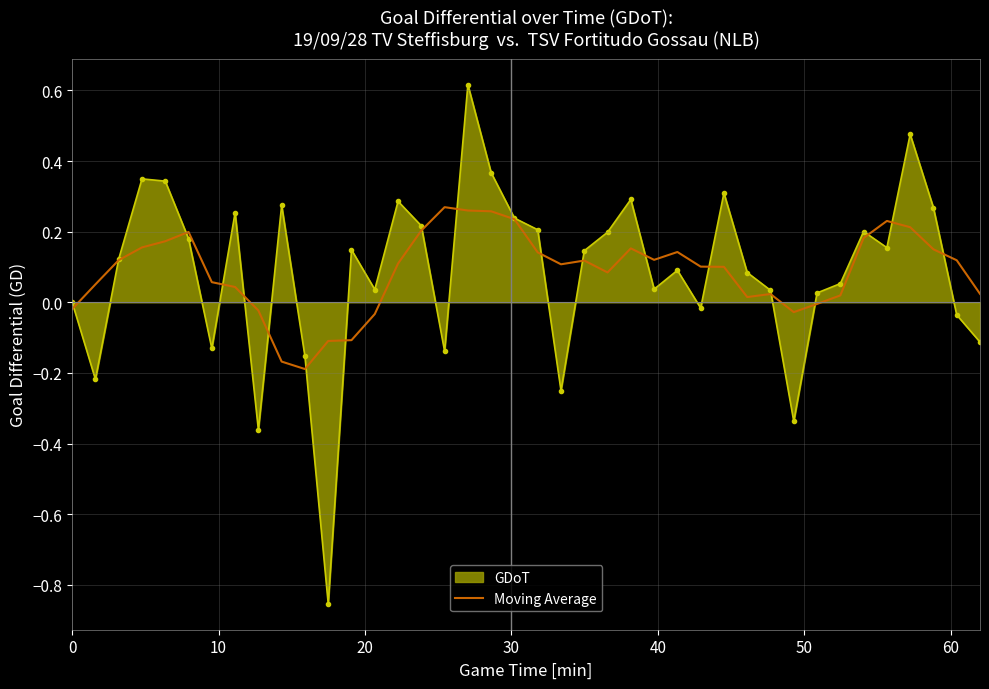

List the series in order of their peak value, highest first.

GDoT, Moving Average